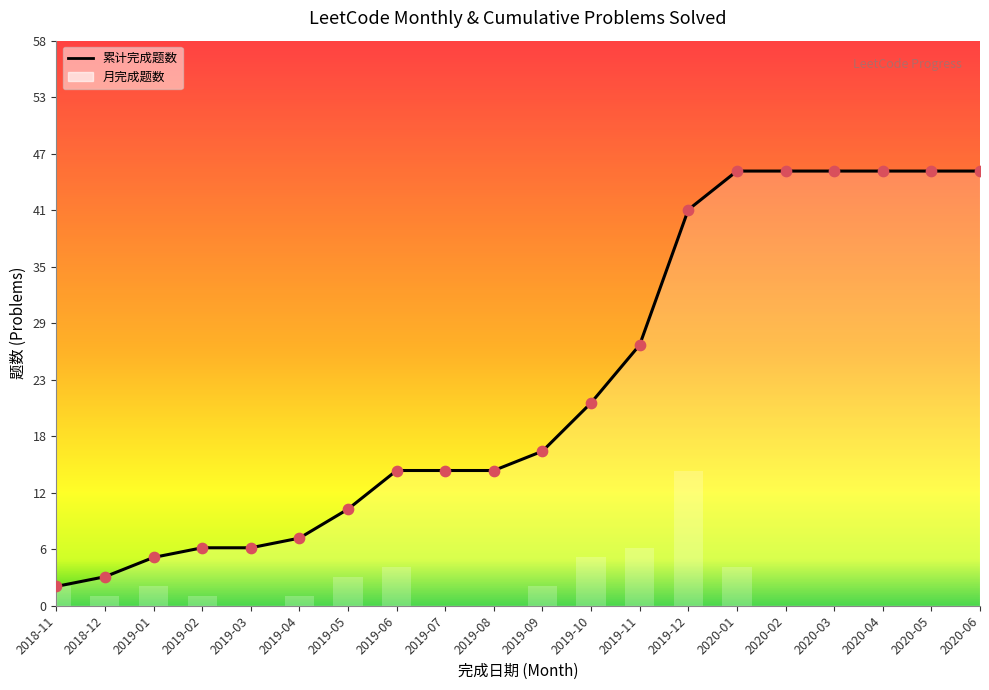

What are all the series names shown in the legend?

累计完成题数, 月完成题数